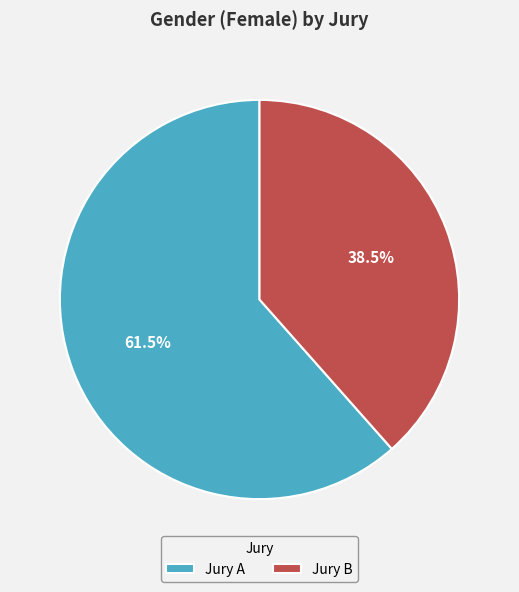

What percentage is NOT represented by Jury B?

61.5%